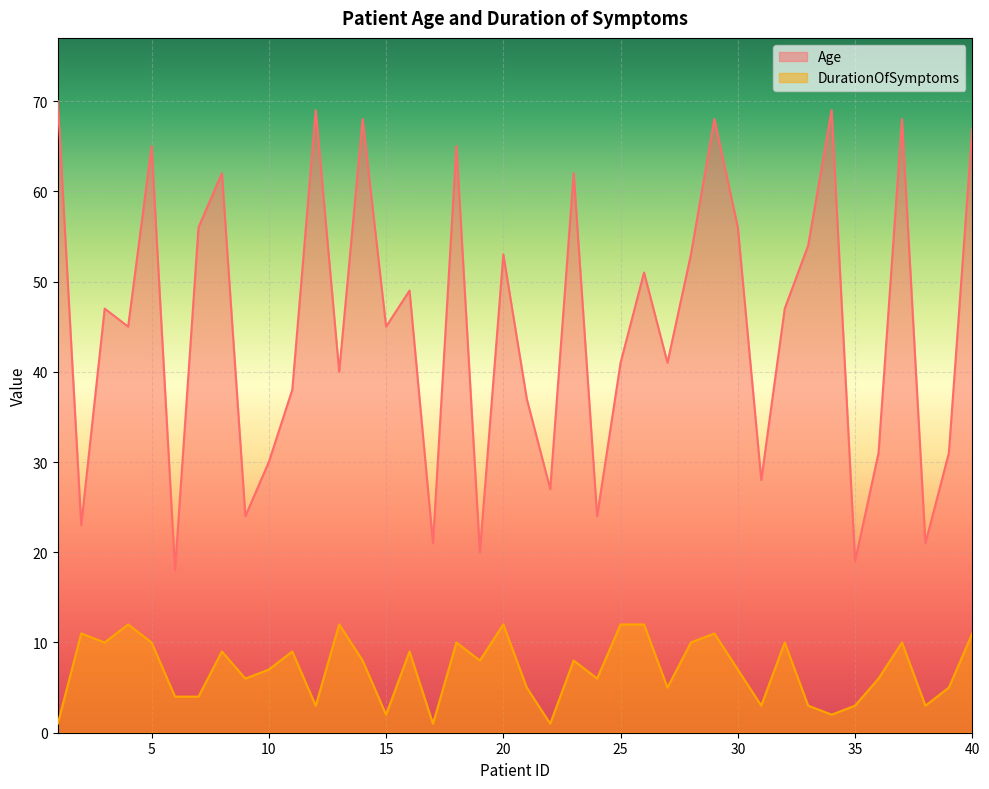

How many series are shown in this chart?

2